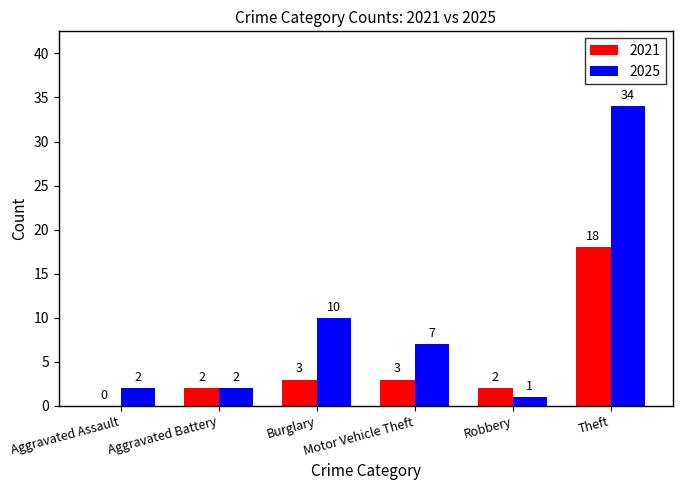

True or false: 2021 has a value of 11 at Aggravated Assault.

False